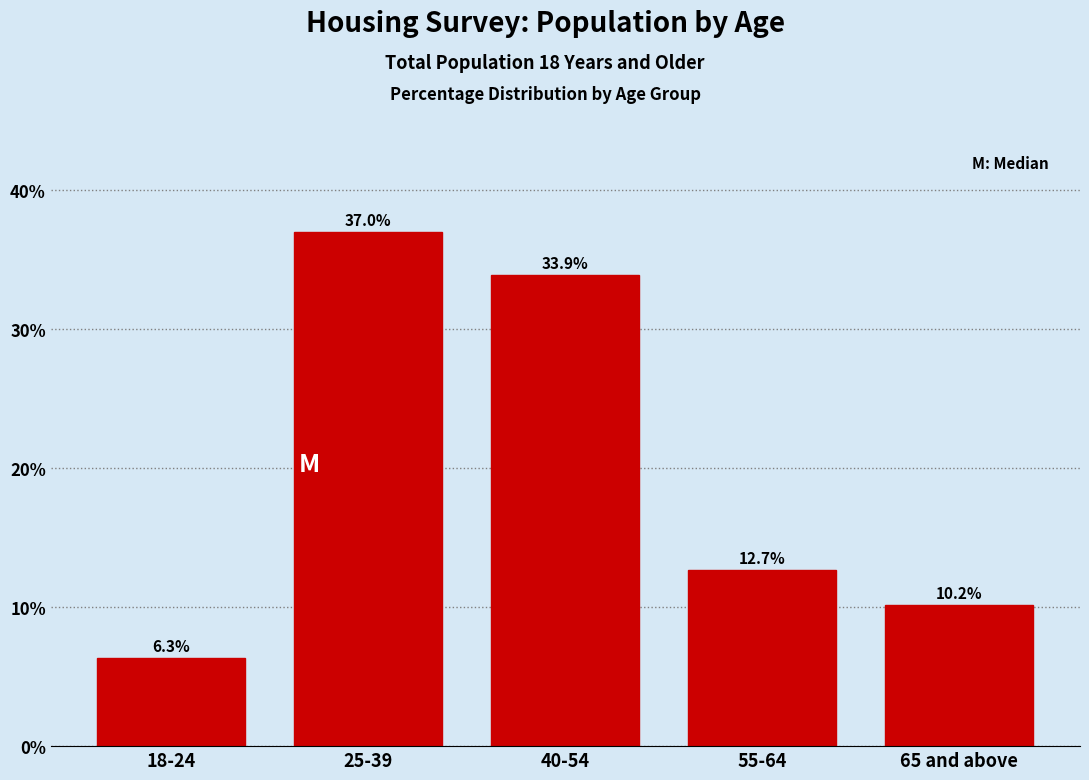

Reading right to left, what are all the values shown in this chart?

10.2	12.7	33.9	37.0	6.3